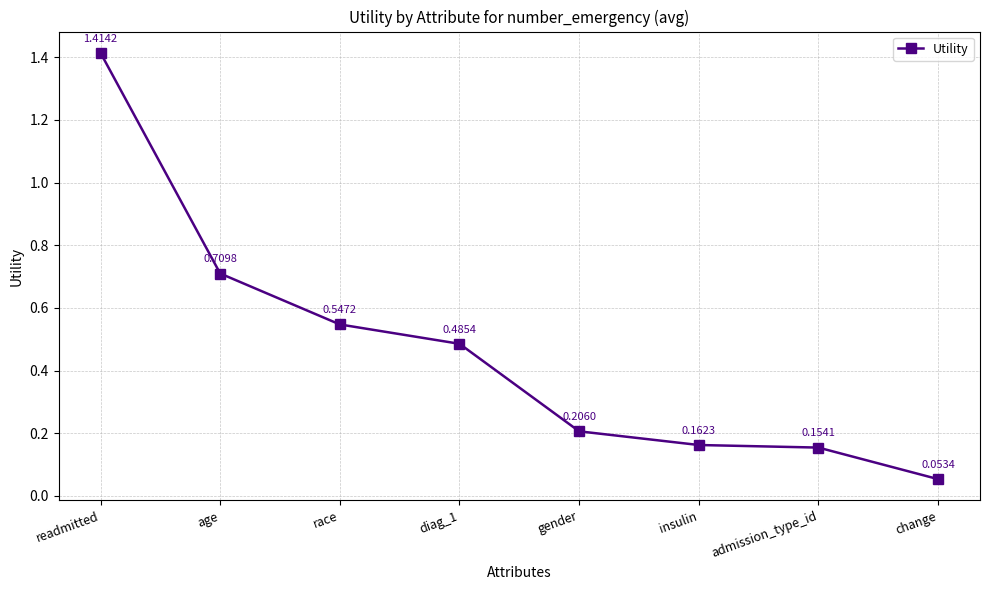

Rank the categories by value from highest to lowest.

readmitted, age, race, diag_1, gender, insulin, admission_type_id, change